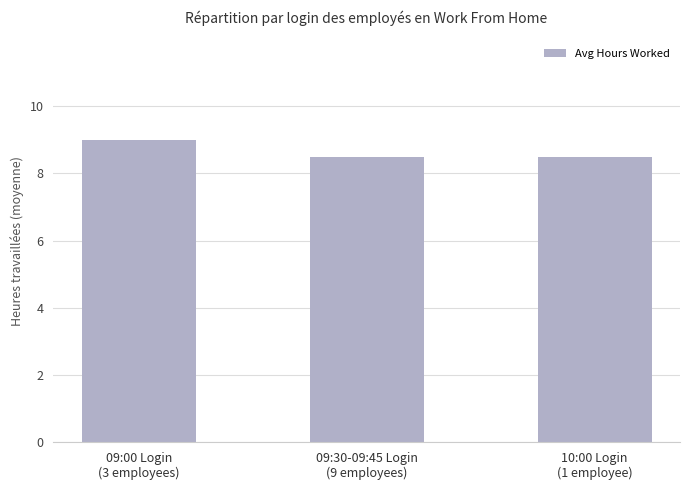

What is the value of the 1st bar from the left?

9.0